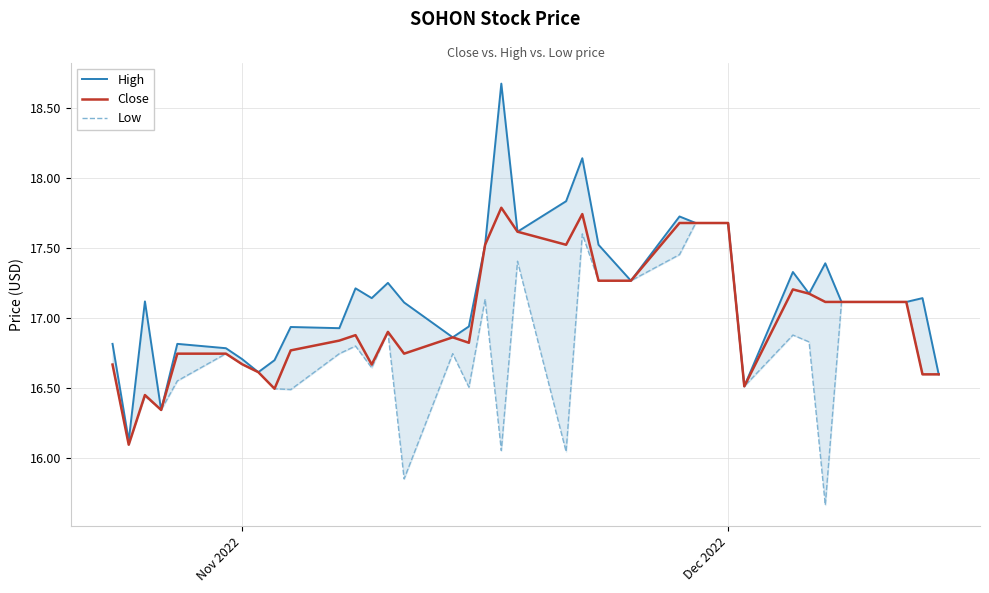

How many lines are shown in the chart?

3